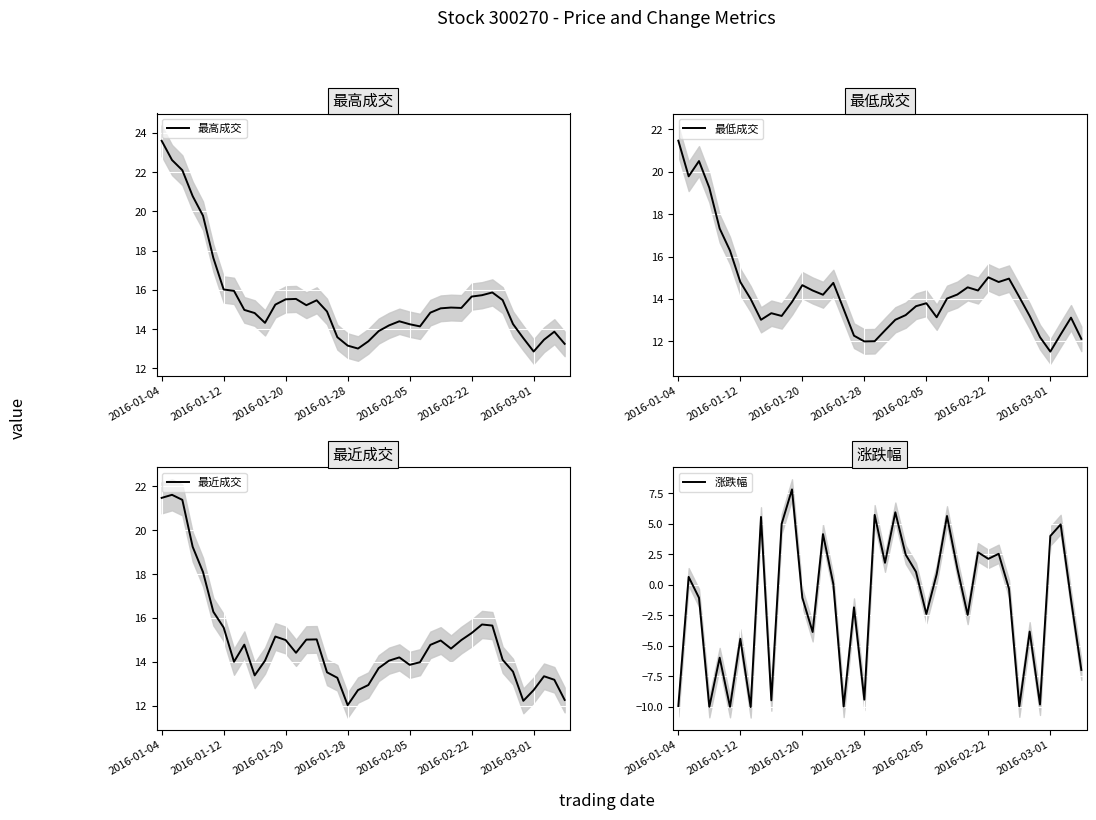

At which label does 最高成交 reach its peak?

2016-01-04